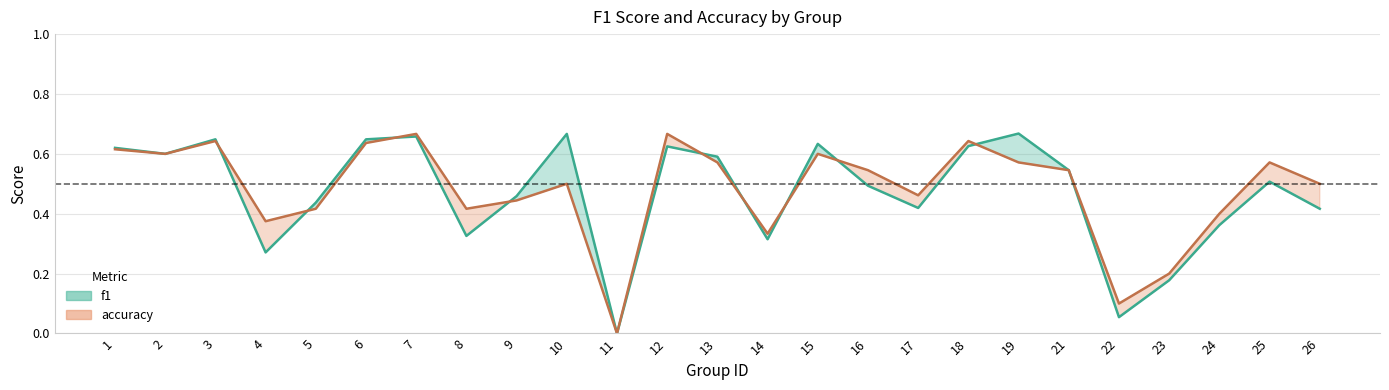

How many series are shown in this chart?

2